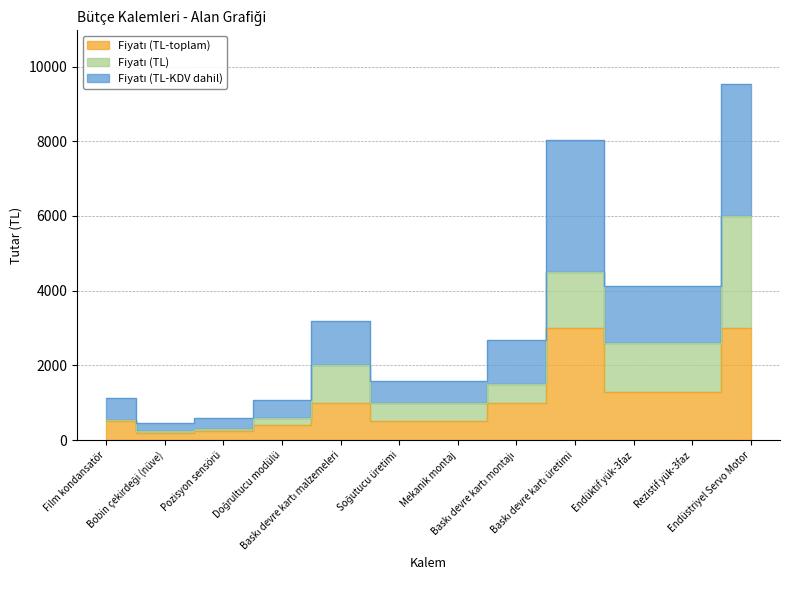

Is it true that Fiyatı (TL-toplam) equals 400.0 at Doğrultucu modülü?

True